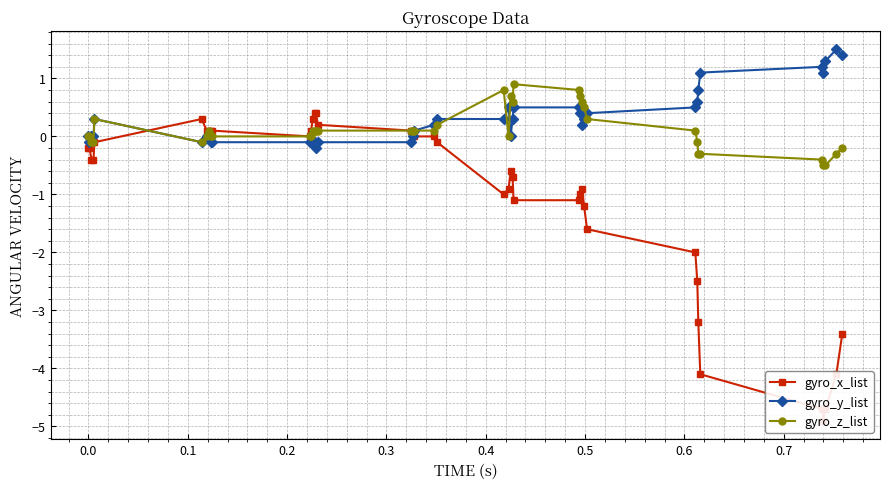

What is the maximum value for gyro_z_list?

0.9